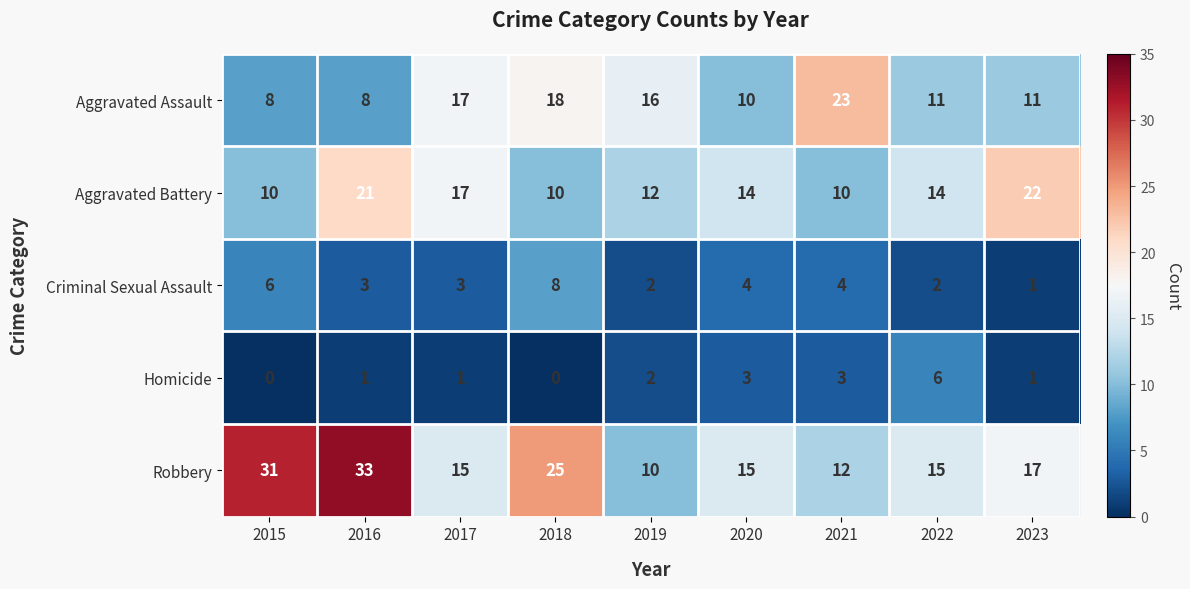

How many categories are shown in the chart?

9